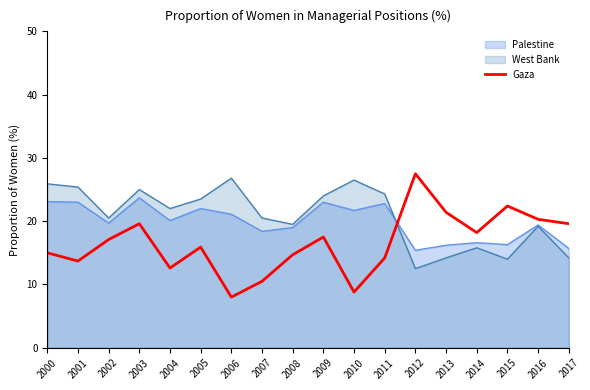

Which series has the largest range (max minus min)?

Gaza